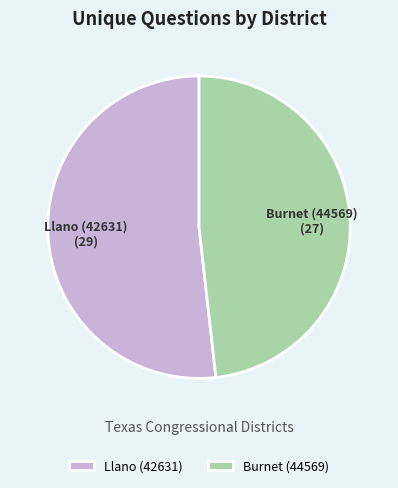

Which category accounts for the majority?

Llano (42631)